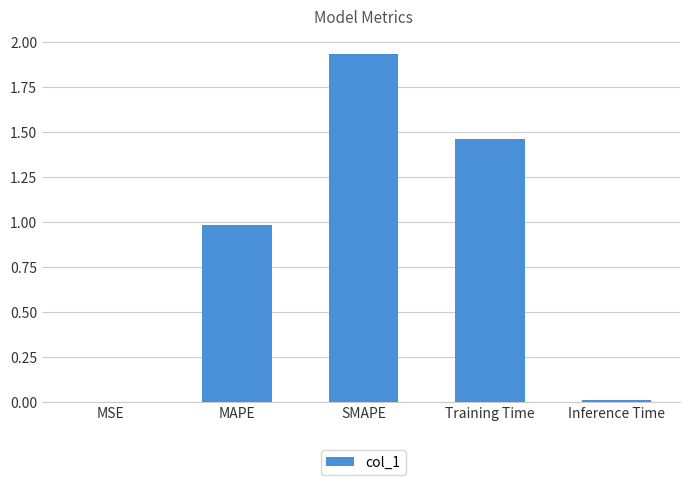

Between Training Time and Inference Time, which is larger?

Training Time